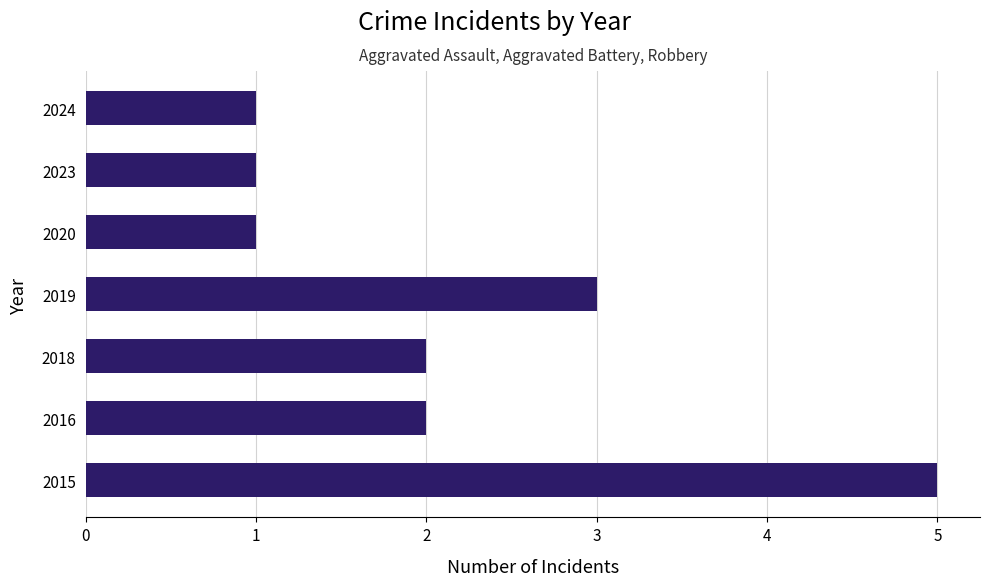

Between 2020 and 2016, which is larger?

2016